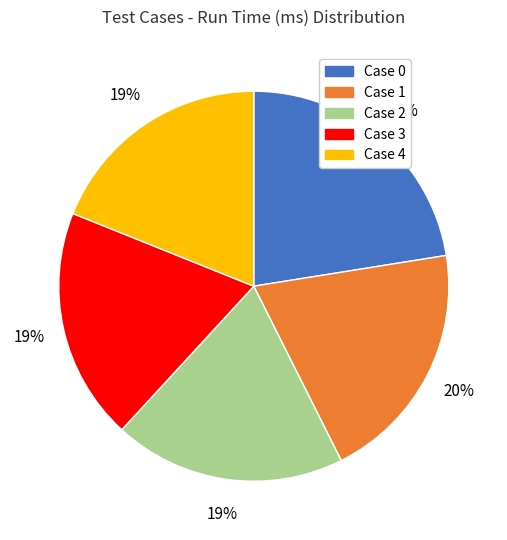

Between Case 0 and Case 1, which is larger?

Case 0